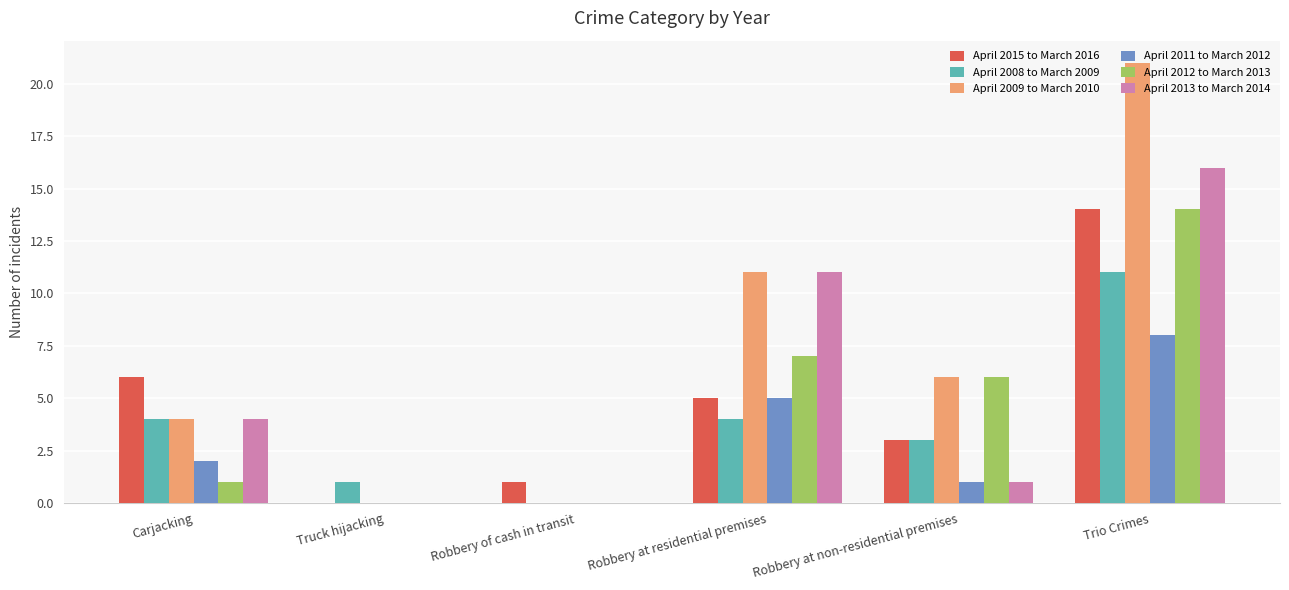

Does the chart contain stacked bars?

No